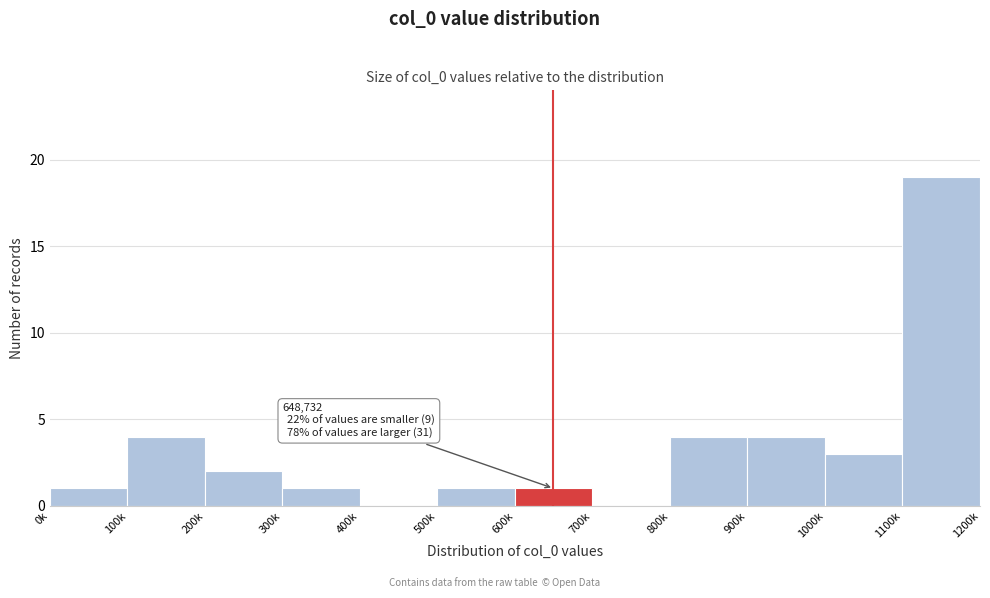

Reading left to right, what are all the values shown in this chart?

0k=1	100k=4	200k=2	300k=1	400k=0	500k=1	600k=1	700k=0	800k=4	900k=4	1000k=3	1100k=19